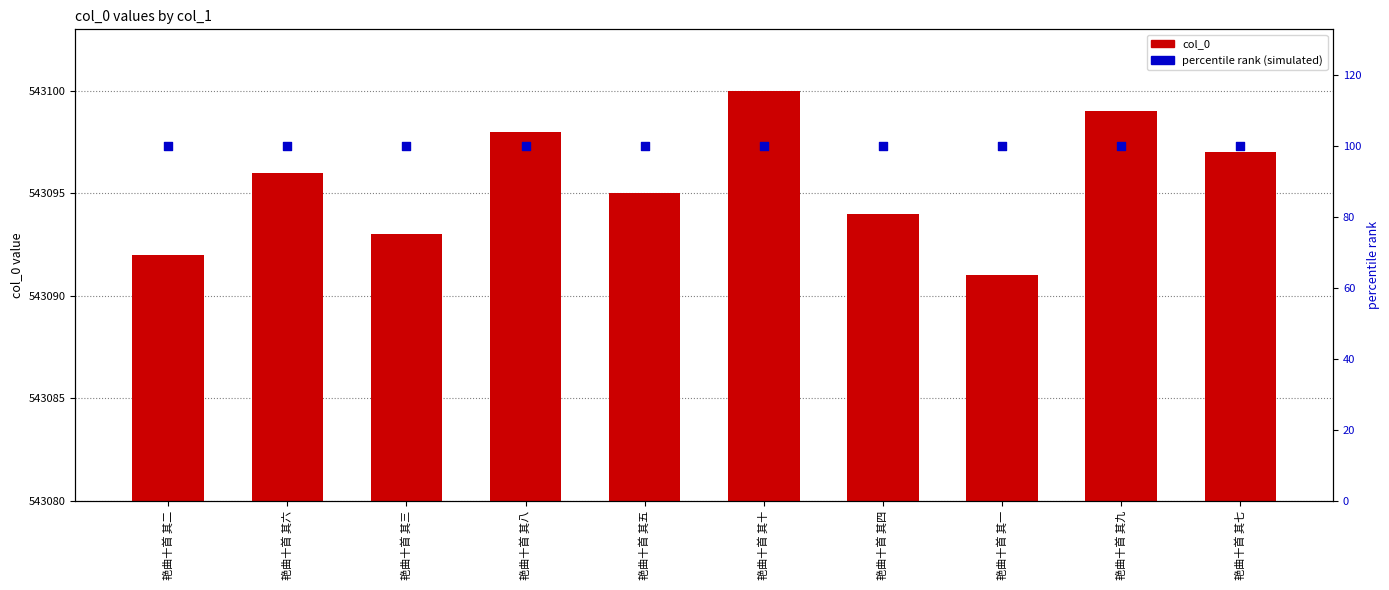

Which series has the widest spread of Y values?

col_0